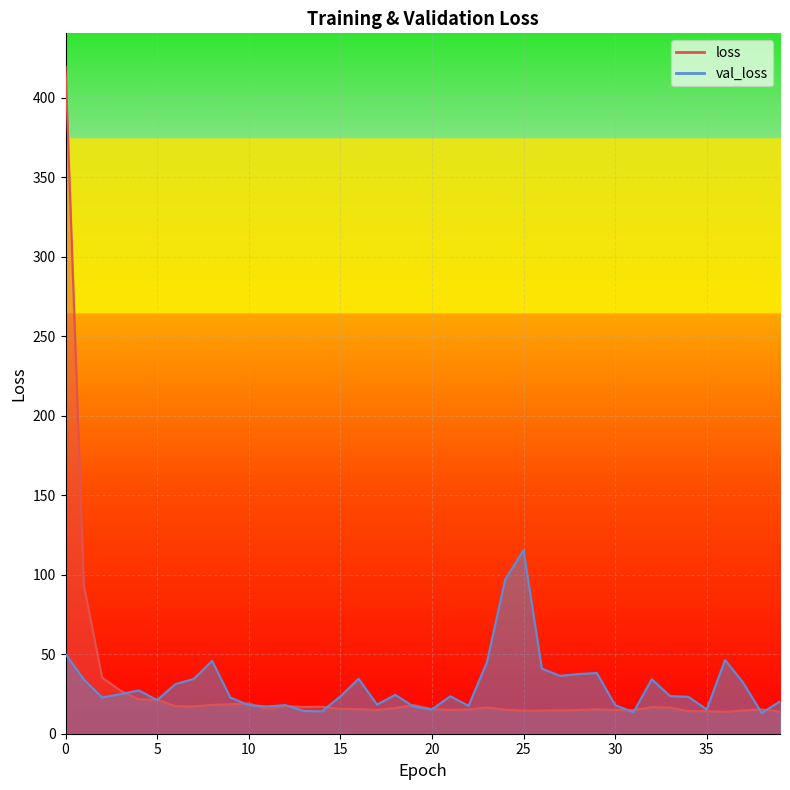

Between 21 and 20, which is larger?

20